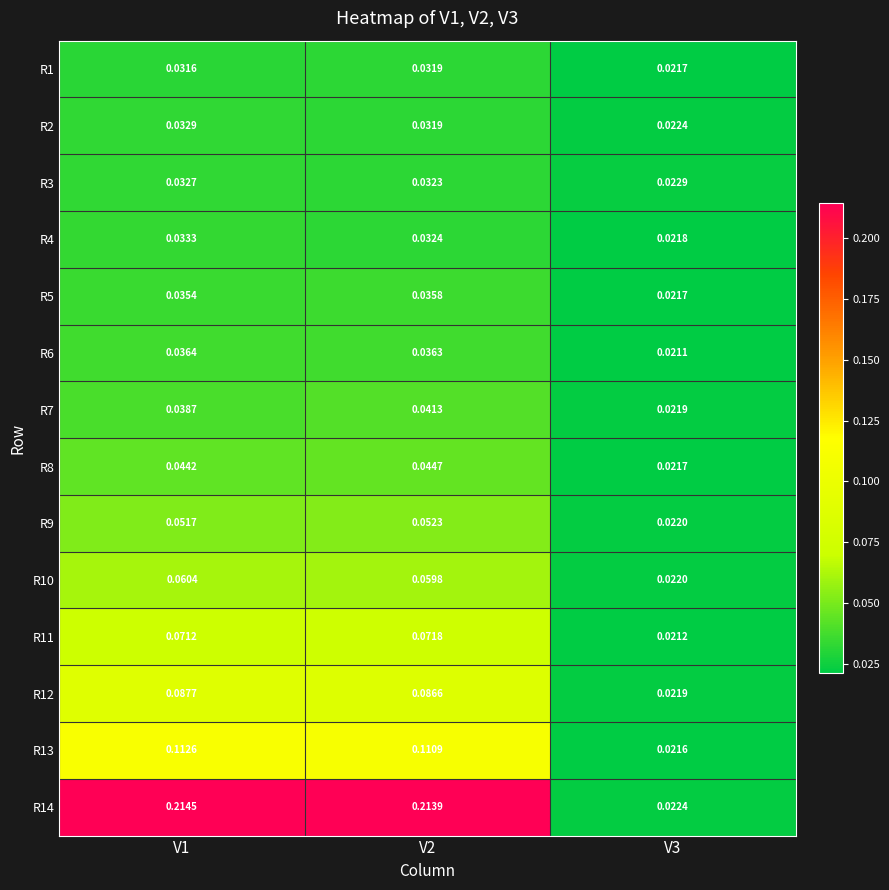

Between V2 and V3, which series saw the biggest shift?

R14